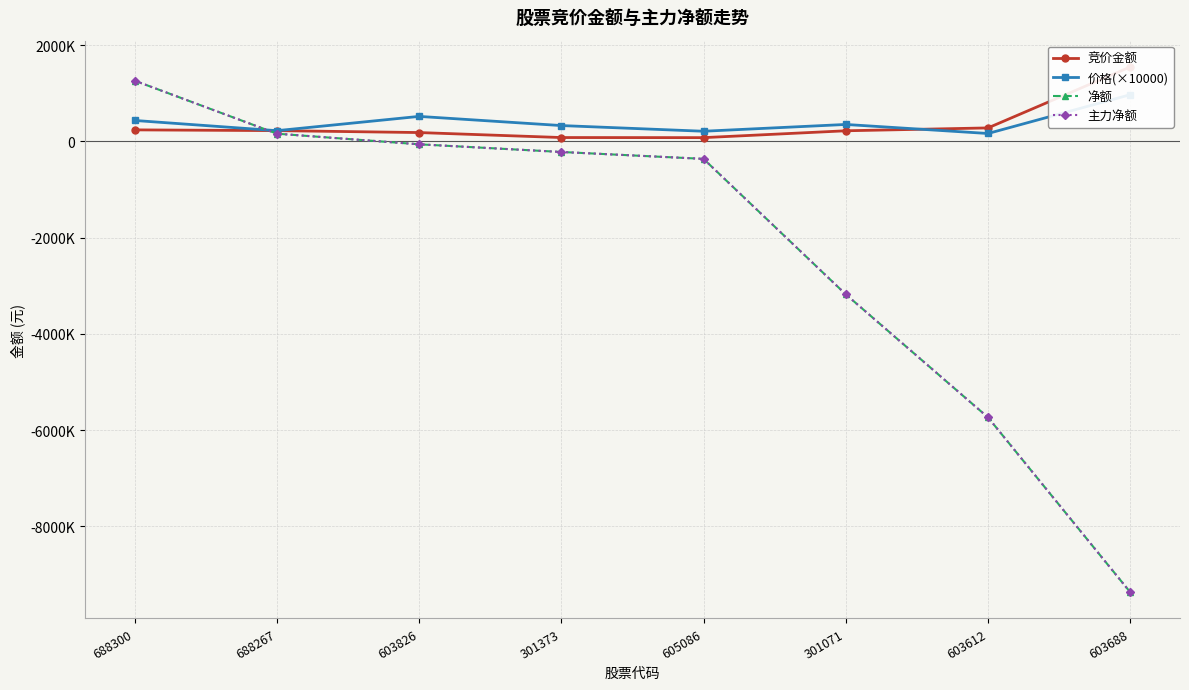

Where is 竞价金额 nearest to the value 812056?

603612